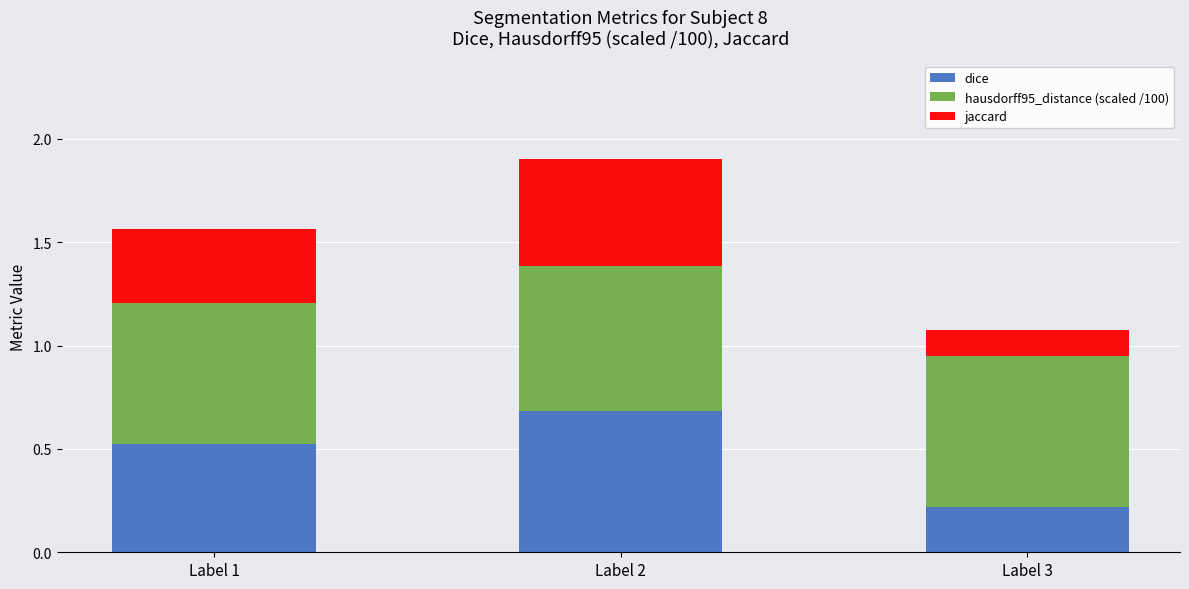

Rank the categories by dice value from highest to lowest.

Label 2, Label 1, Label 3